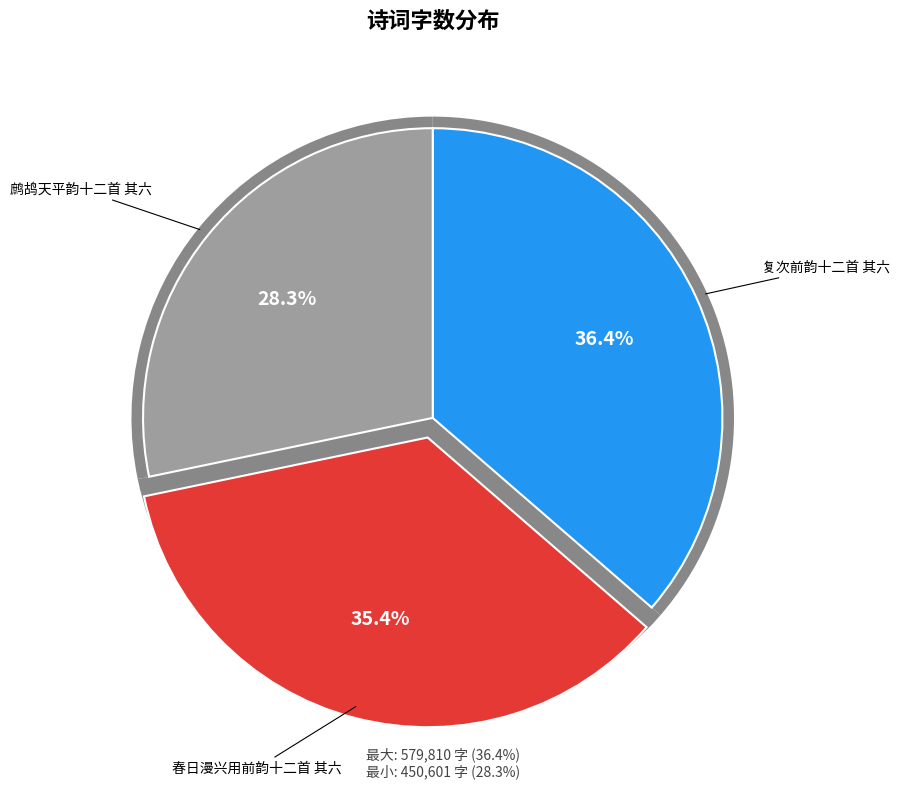

How many segments does this pie chart have?

3